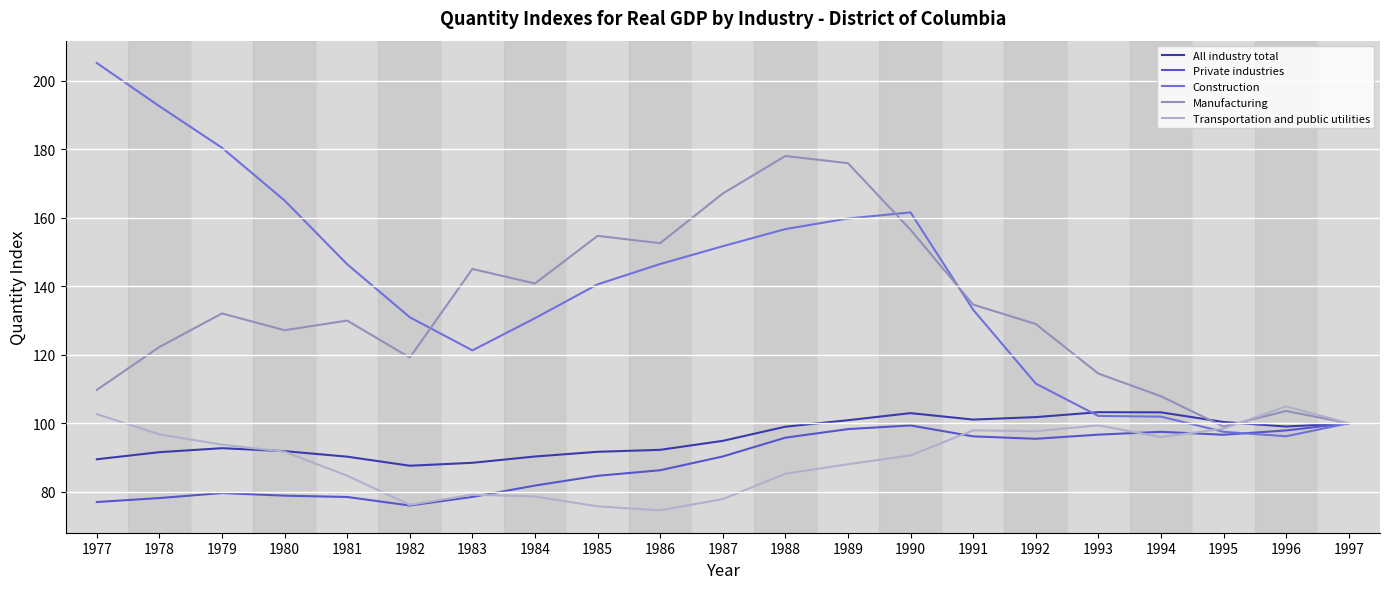

True or false: Transportation and public utilities has a value of 97.7 at 1992.

True